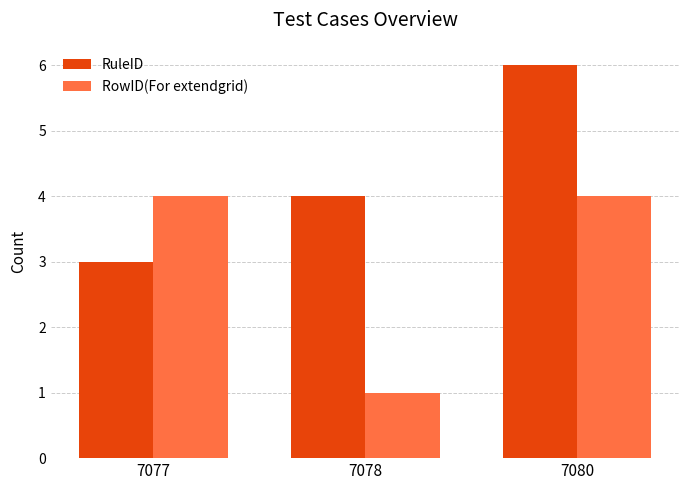

How many series are shown in this chart?

2